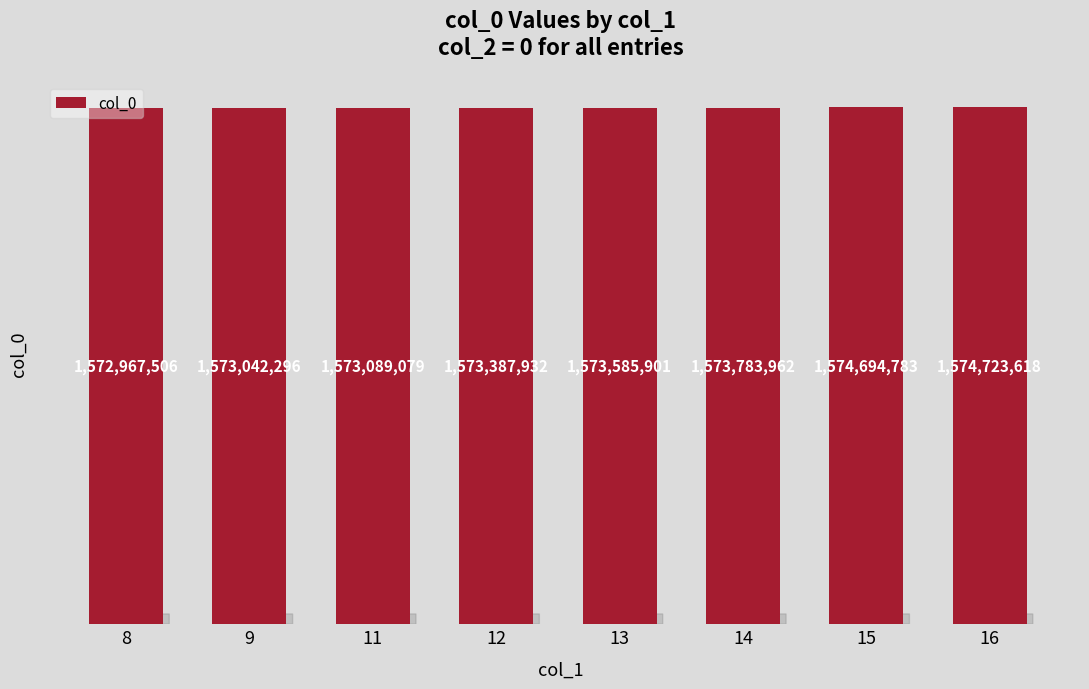

Are the bars horizontal?

No